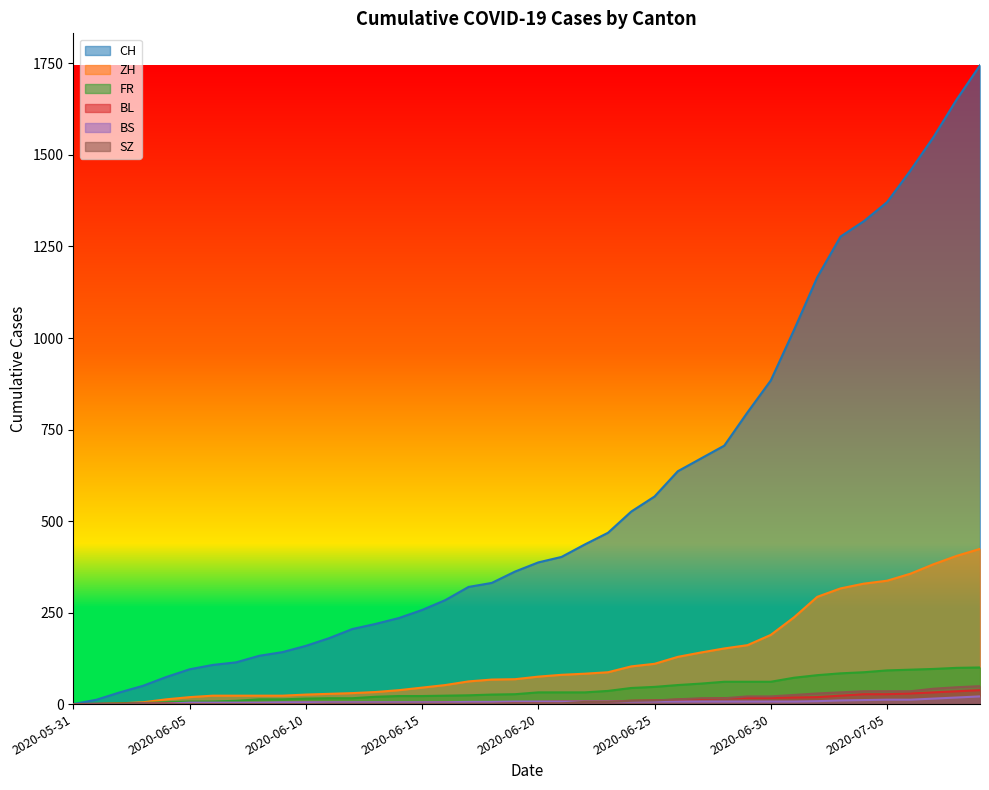

How many data points in FR are above 32?

17